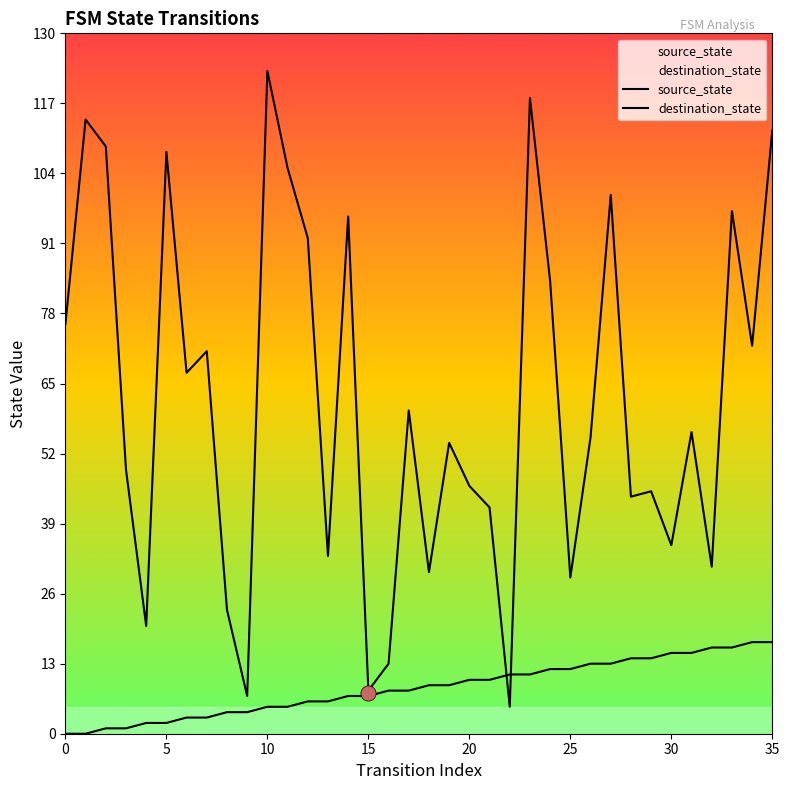

Which series has the largest total across all categories?

destination_state